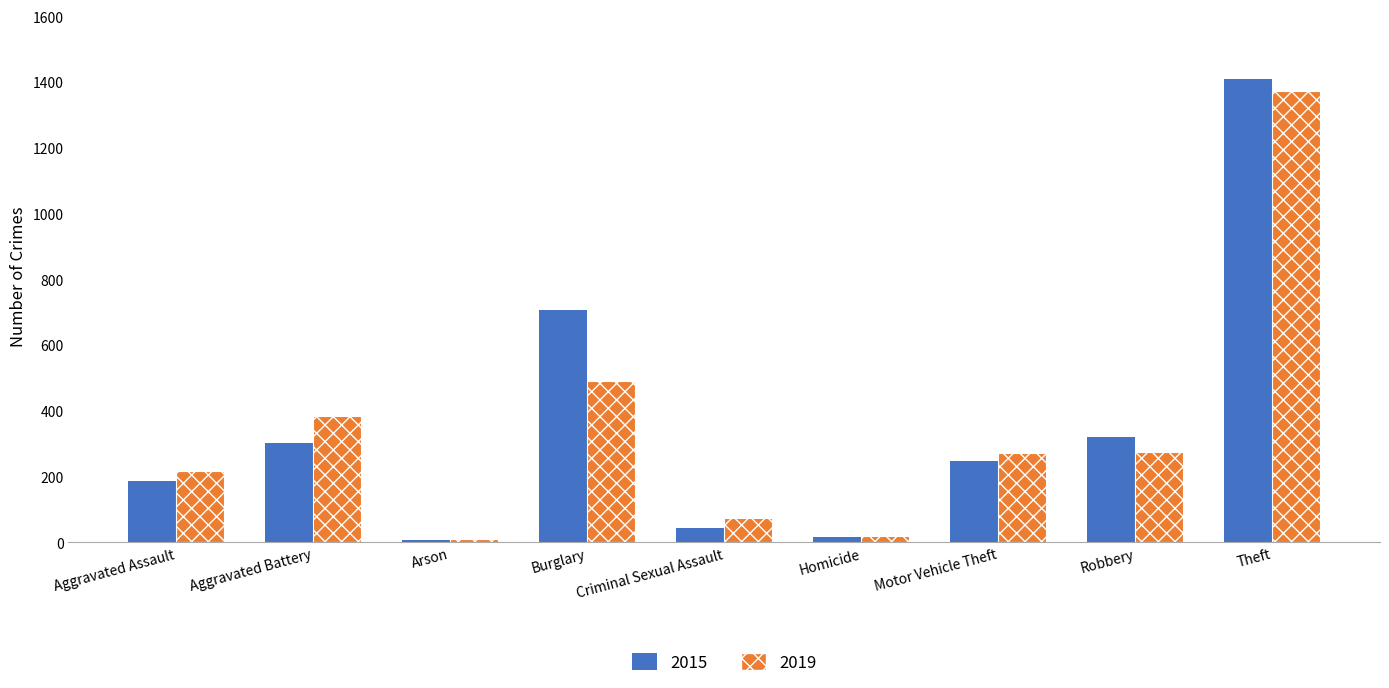

Which series changed the most between Aggravated Assault and Burglary?

2015